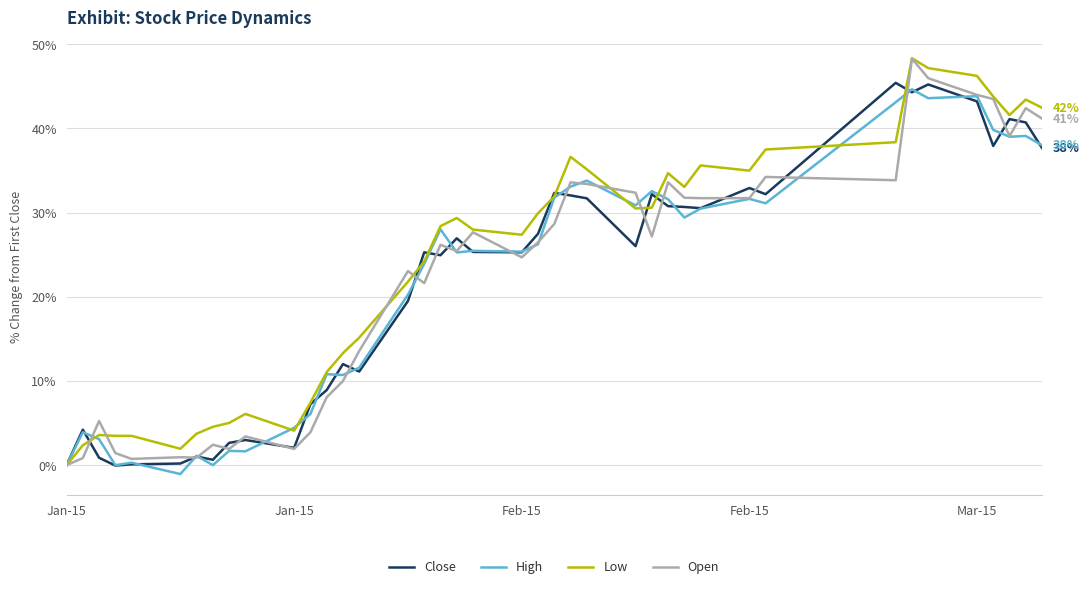

What is the minimum value shown in the chart?

-1.1